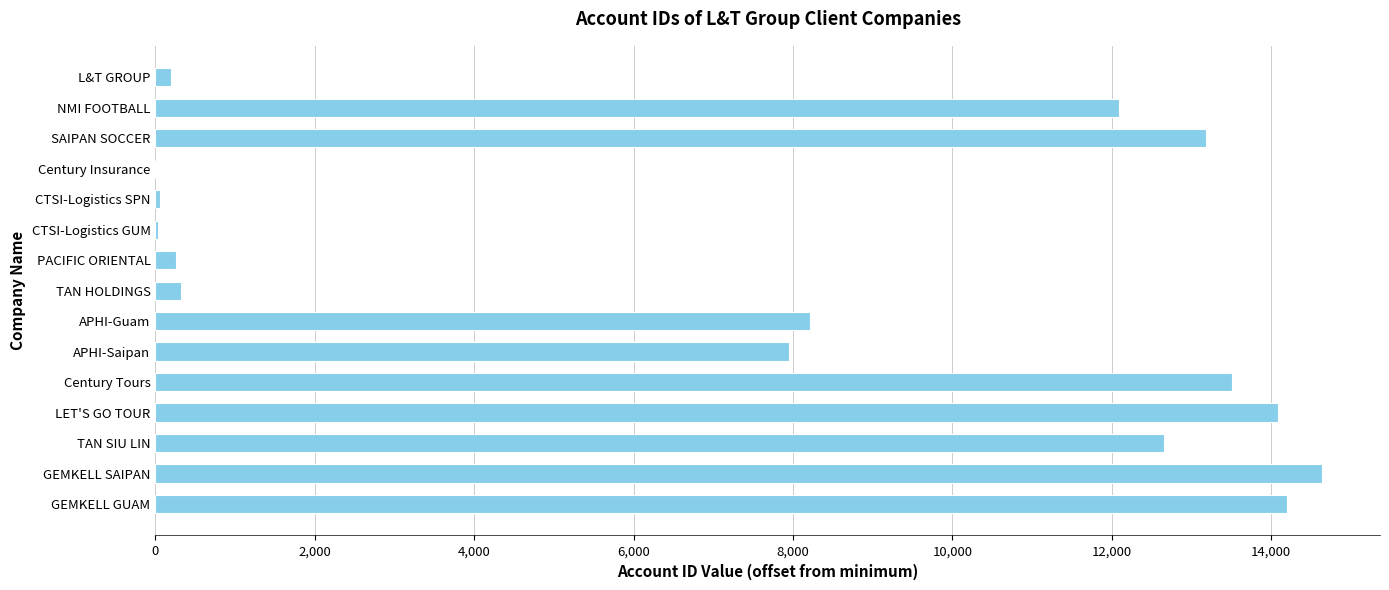

What is the sum of all values?

111388